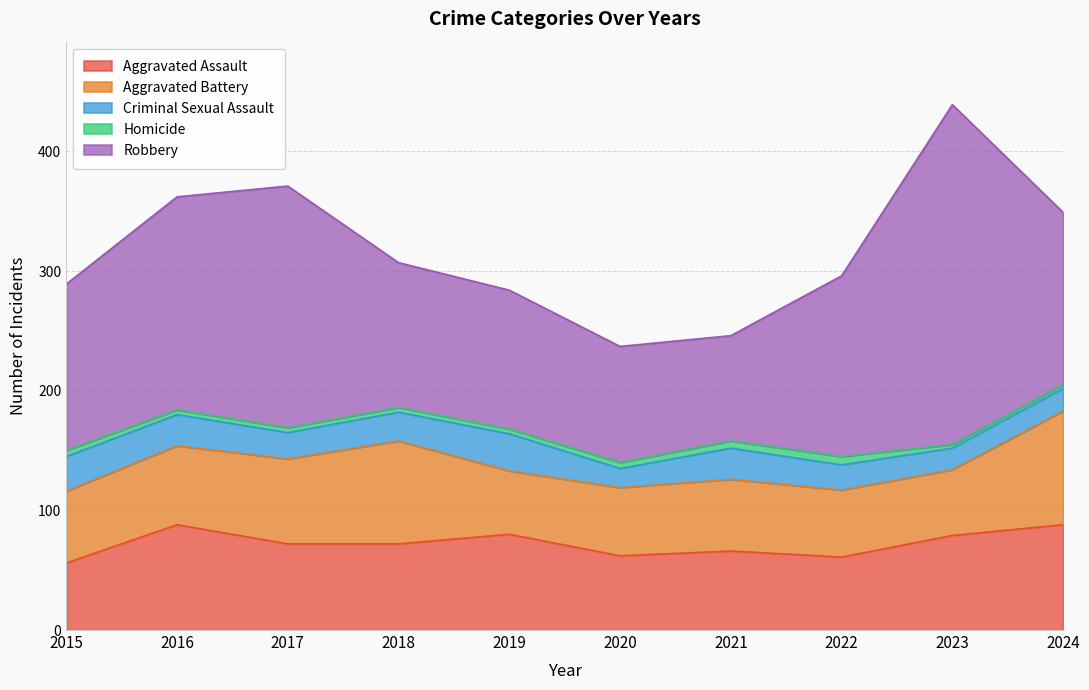

At which category is the sum across all series the highest?

2023